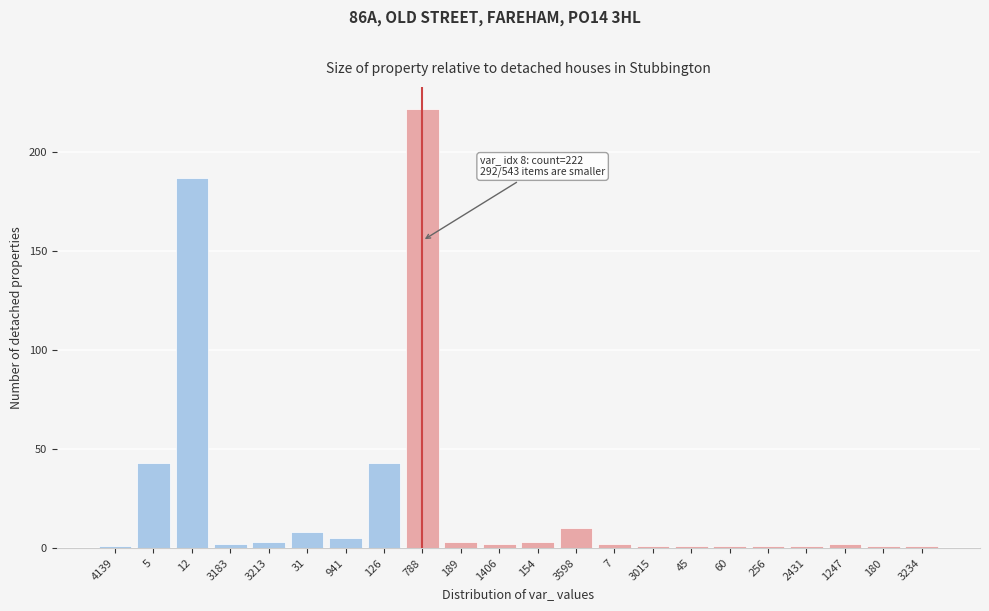

Reading left to right, list all the values displayed in this chart.

1	43	187	2	3	8	5	43	222	3	2	3	10	2	1	1	1	1	1	2	1	1